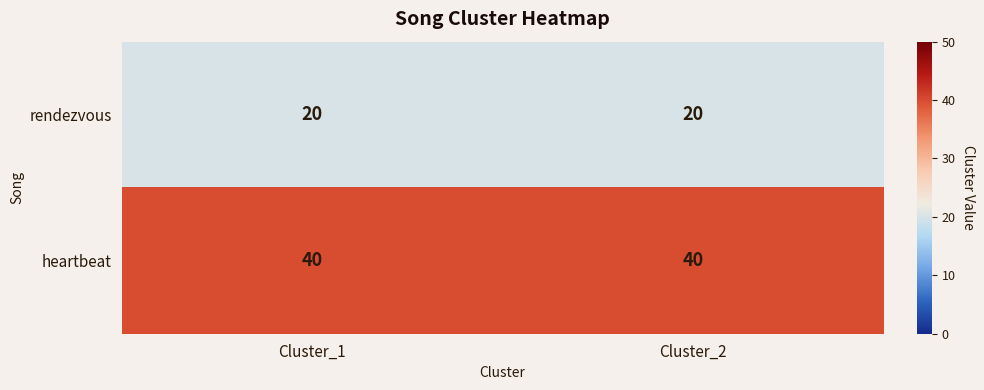

What is the highest value of the rendezvous series?

20